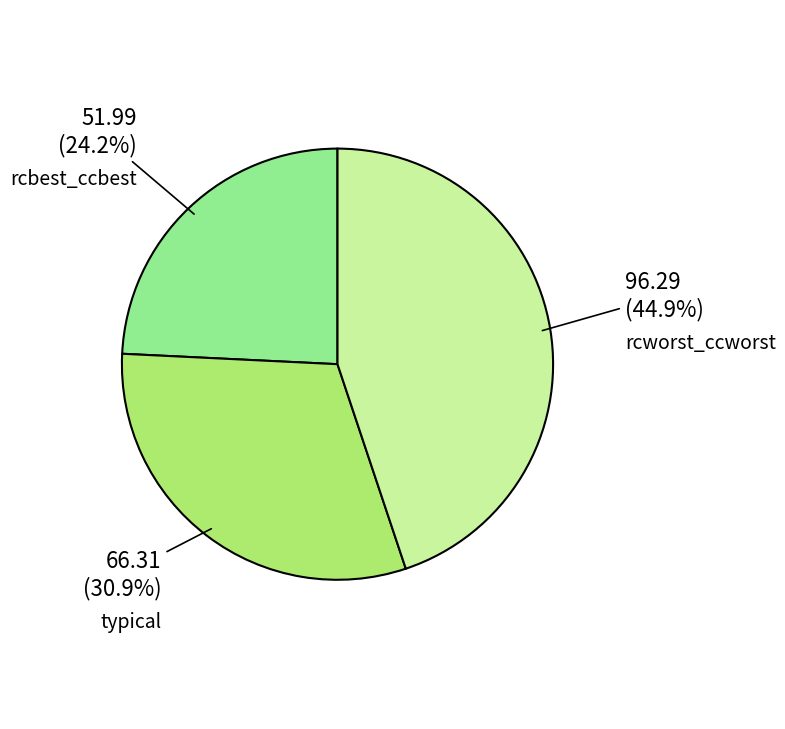

Does any single category account for the majority?

No